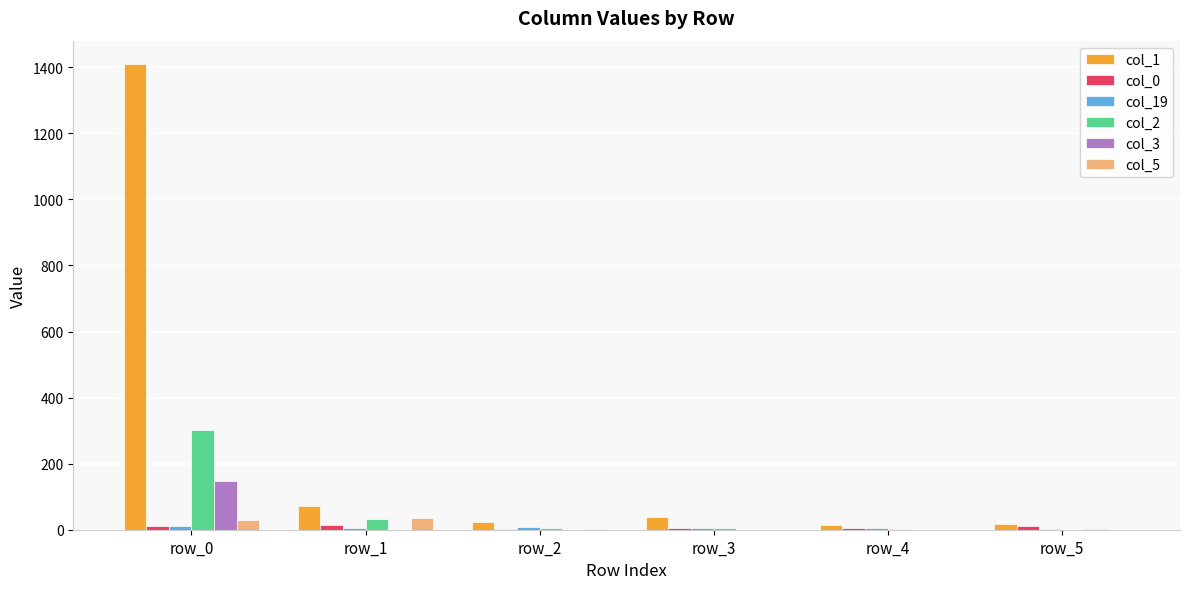

Count the number of categories in the chart.

6